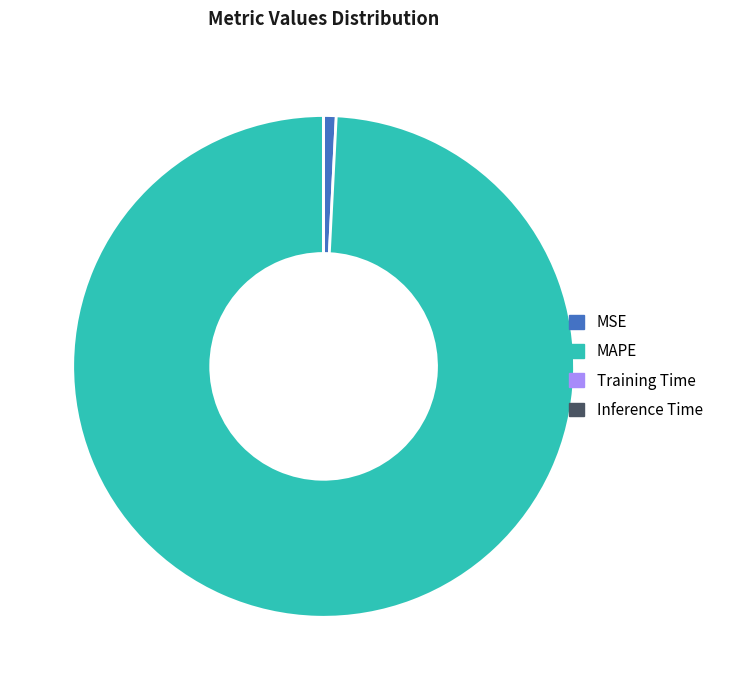

True or false: MSE accounts for 11% of the total.

False